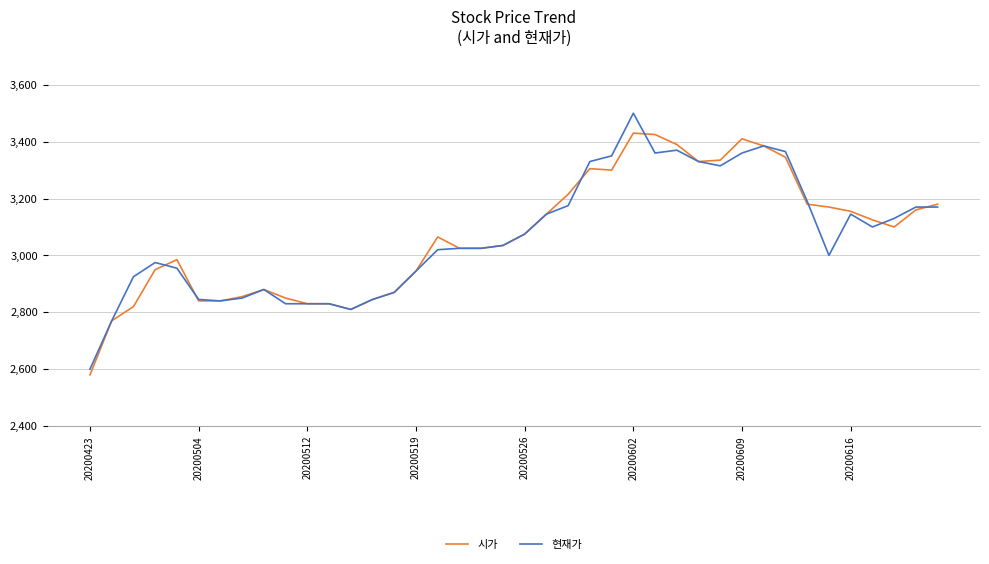

Which series has the largest range (max minus min)?

현재가